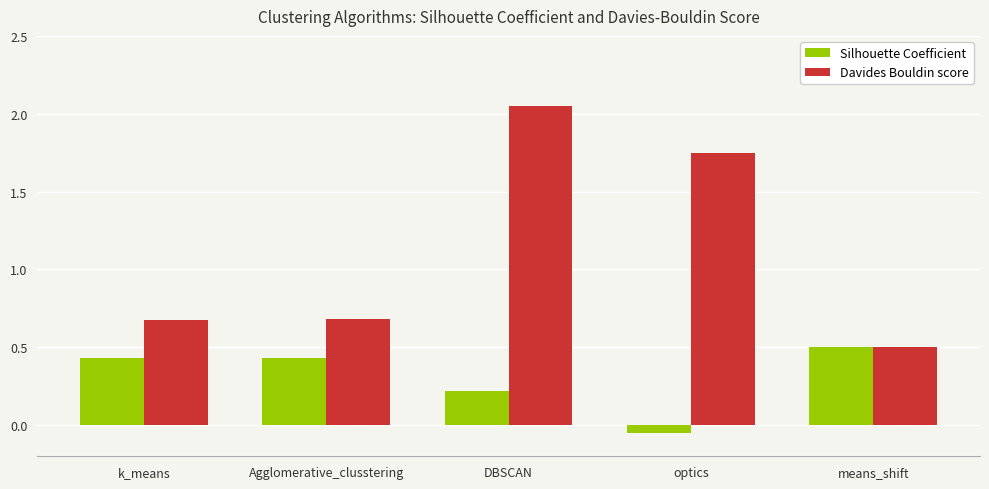

The value of Davides Bouldin score at Agglomerative_clusstering is 0.7. True or false?

True